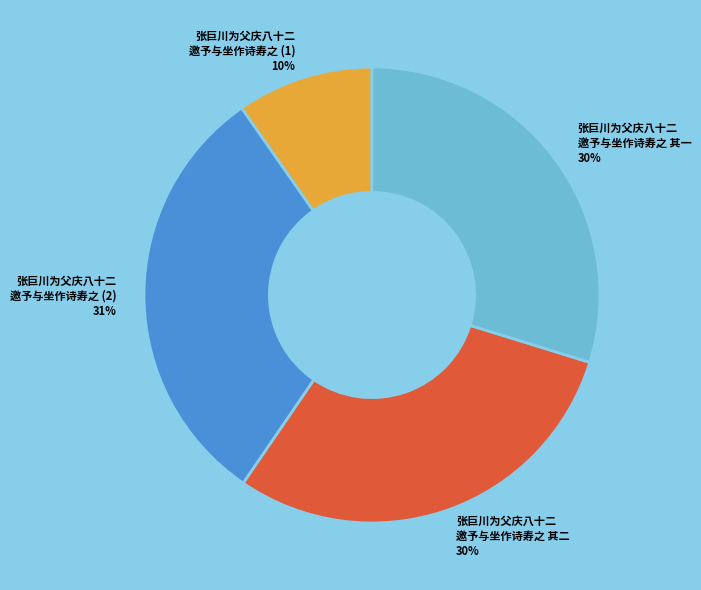

Which slice is the largest?

张巨川为父庆八十二 邀予与坐作诗寿之 (2) 31%